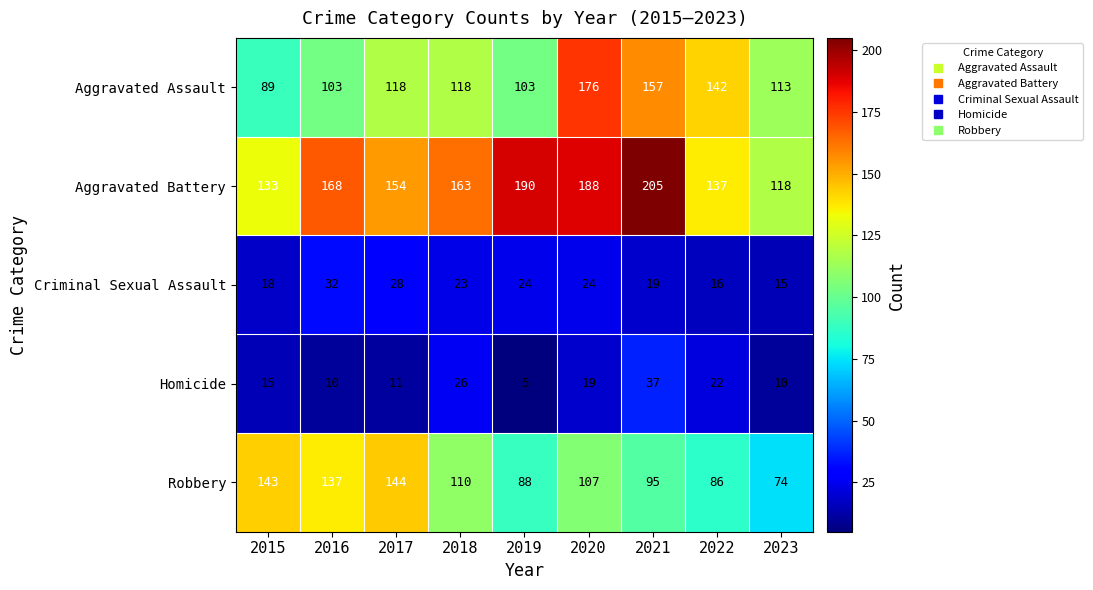

Read the Aggravated Battery value at 2022.

137